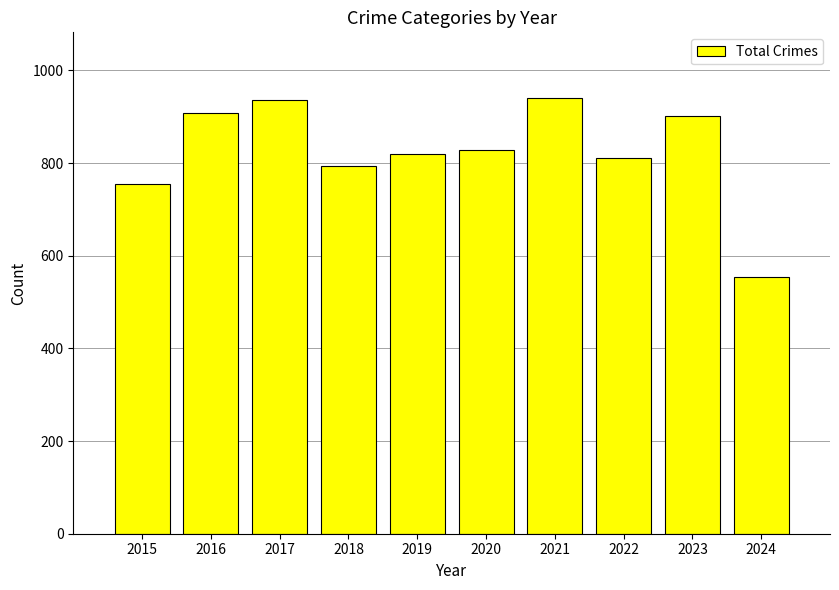

What is the change in value from 2018 to 2020?

+34